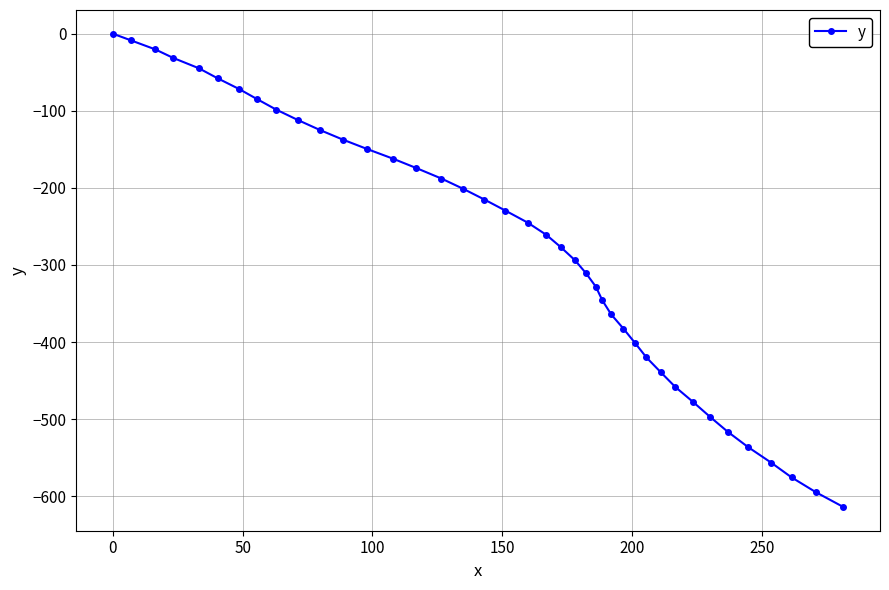

What is the smallest value displayed?

-614.0